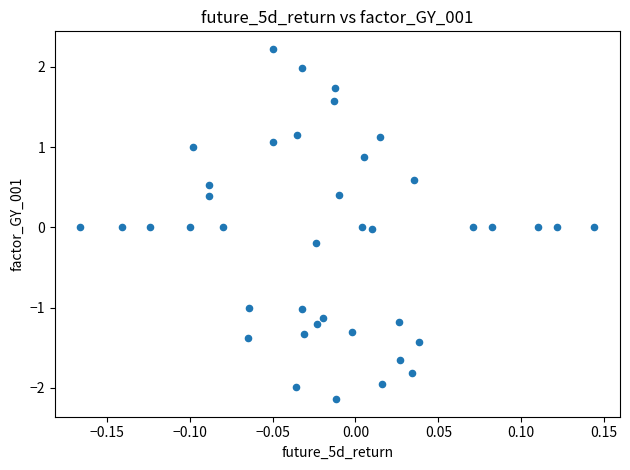

What is the range of Y values (max minus min)?

4.4